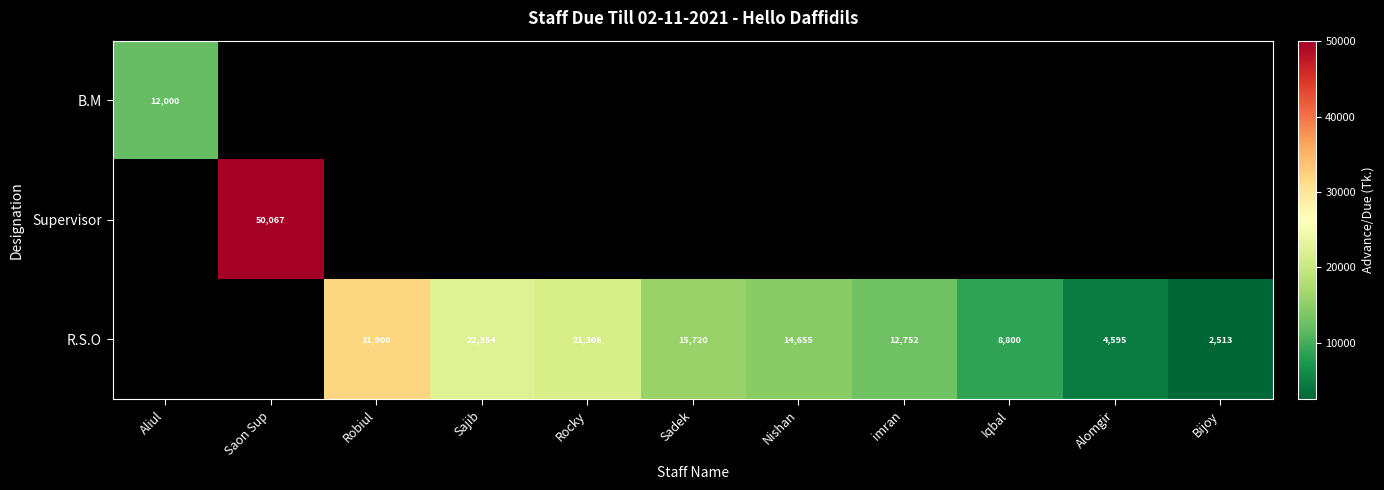

True or false: R.S.O has a value of 12525 at Rocky.

False